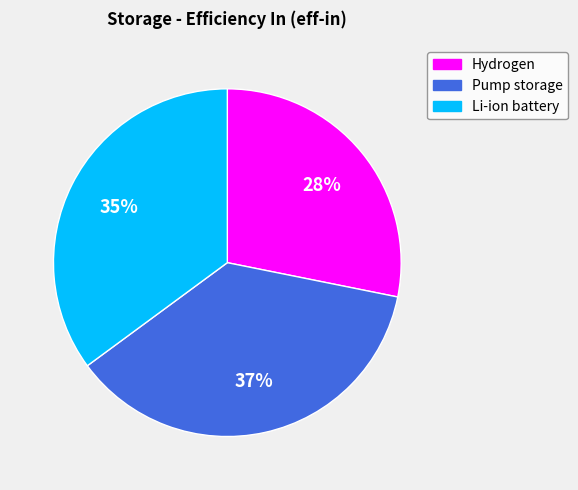

Combined, do Pump storage and Hydrogen account for over 50%?

Yes